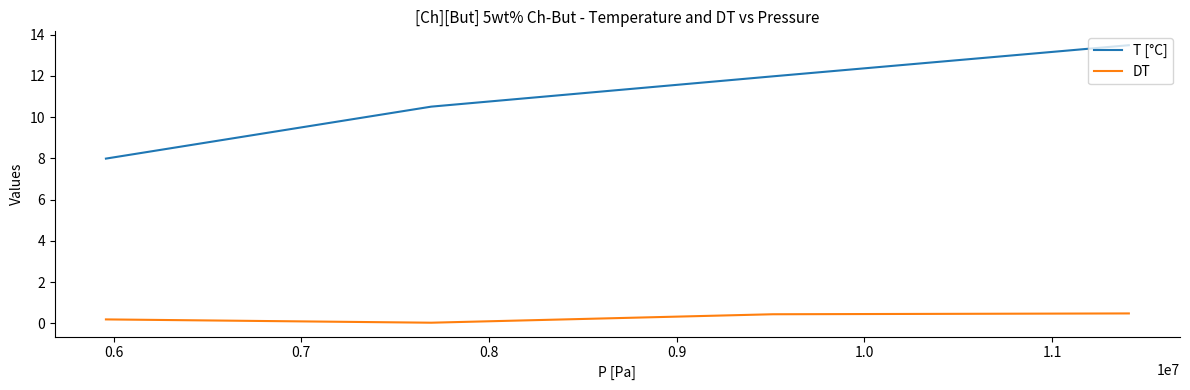

Which series has the largest total across all categories?

T [°C]